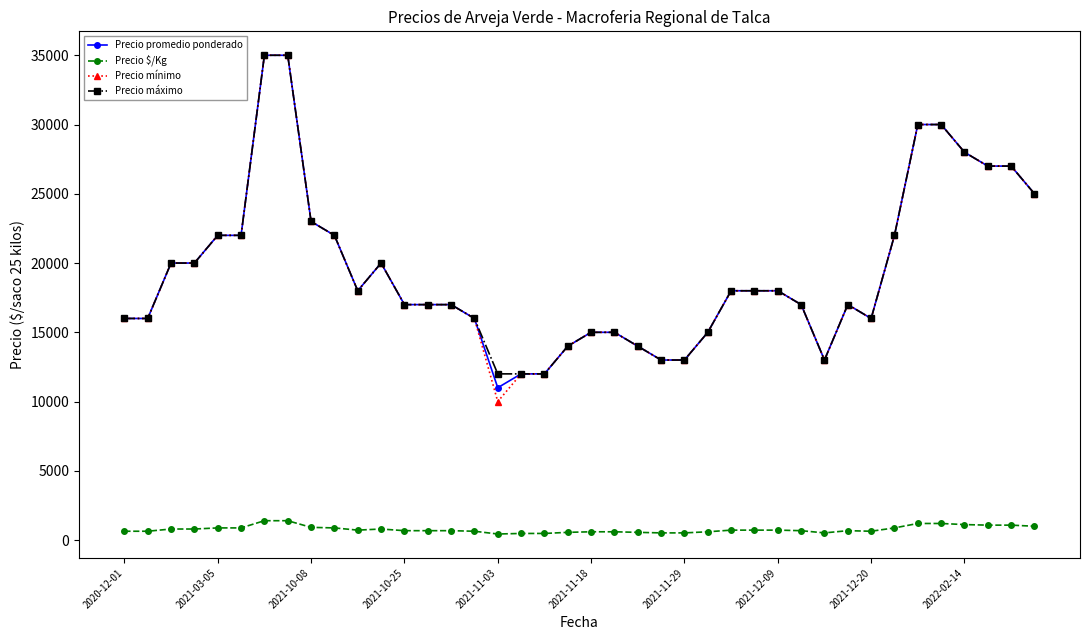

What is the value of the Precio mínimo point at the 18th from the left?

12000